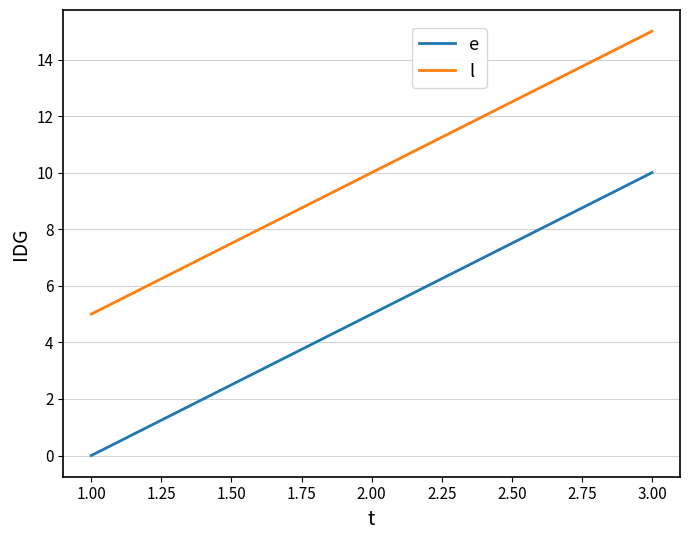

What is the difference between the highest and lowest values at 2.00?

5